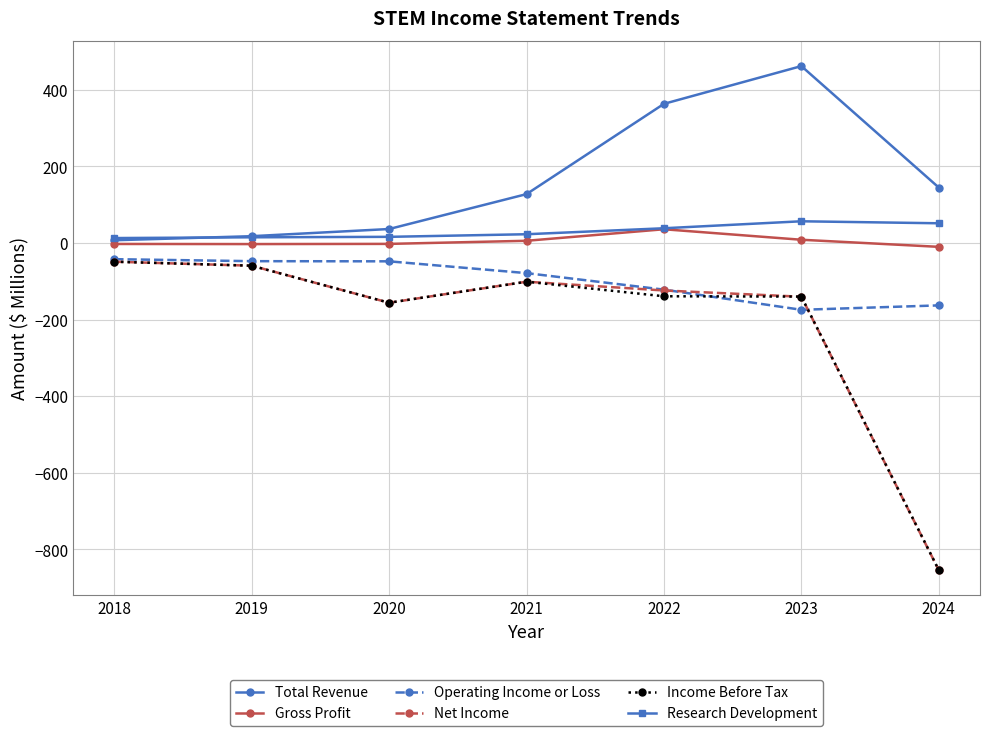

True or false: Research Development and Operating Income or Loss intersect in this chart.

False